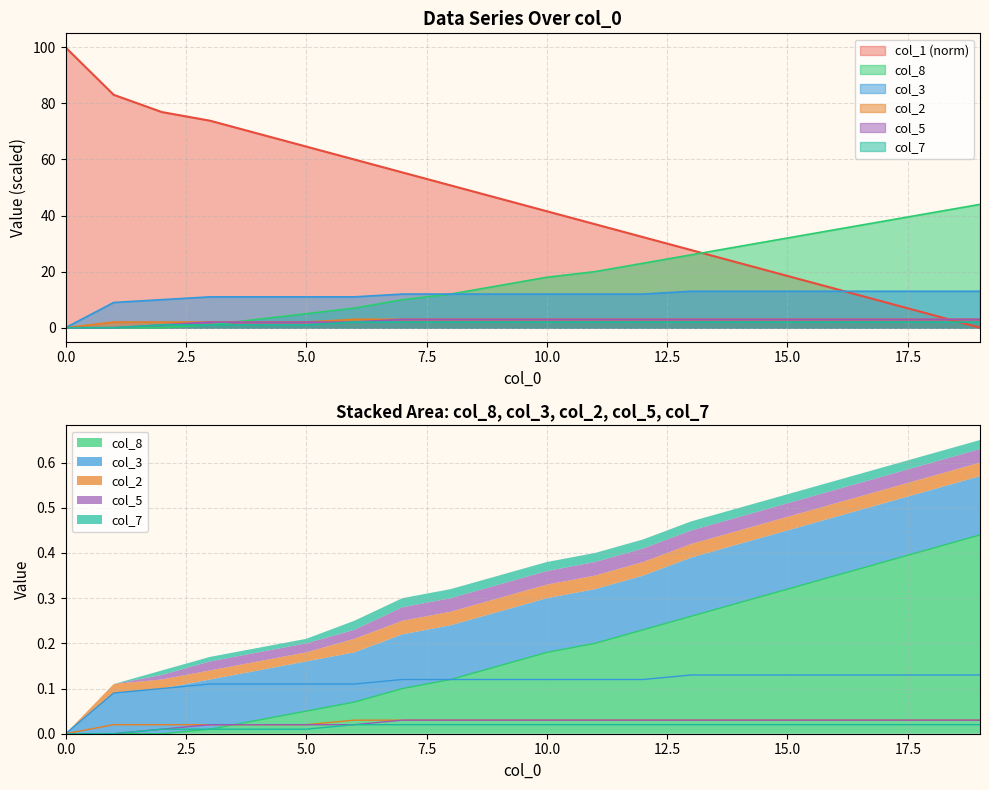

Which series has the largest range (max minus min)?

col_1